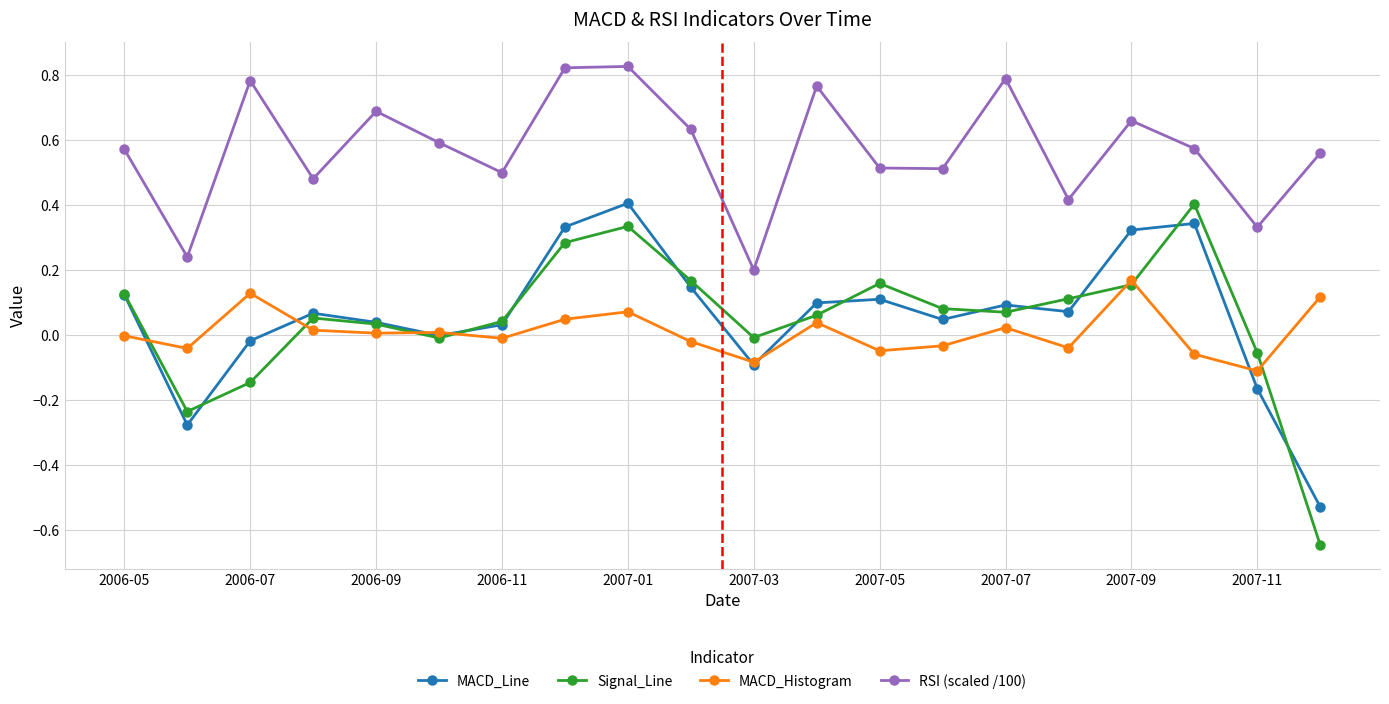

Which series has the largest total across all categories?

RSI (scaled /100)